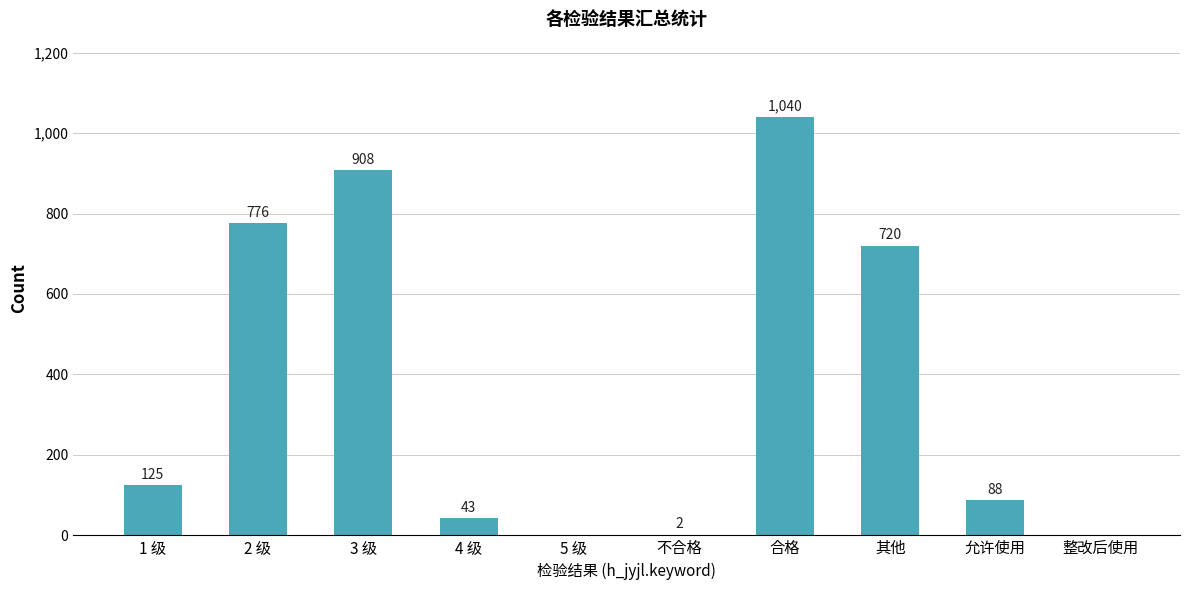

Which category has the highest value across all series?

合格